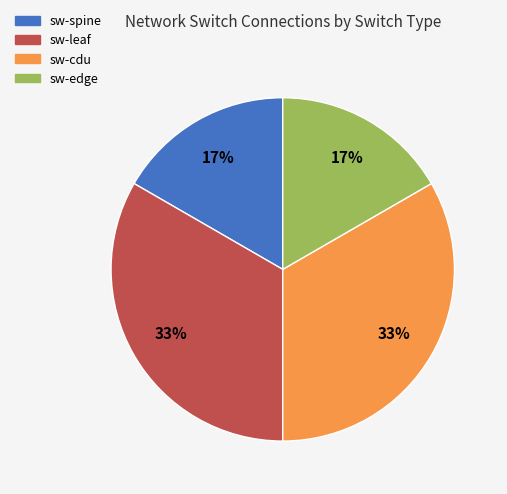

True or false: sw-spine accounts for 31% of the total.

False